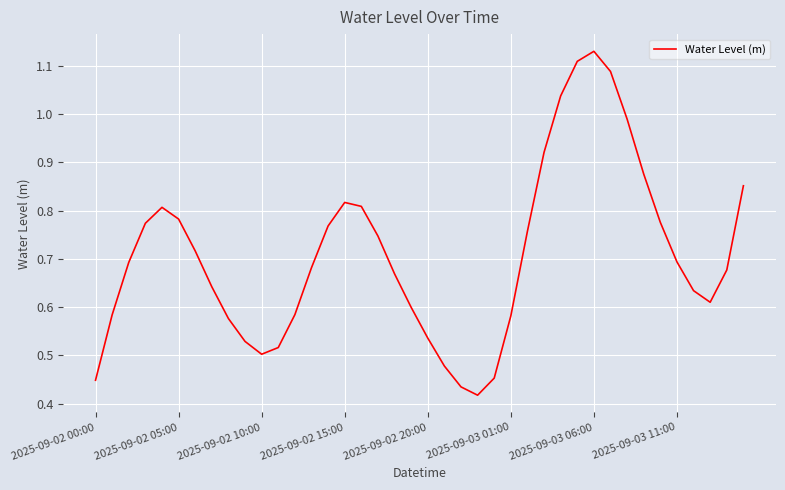

What is the difference between the second highest and second lowest values?

0.7